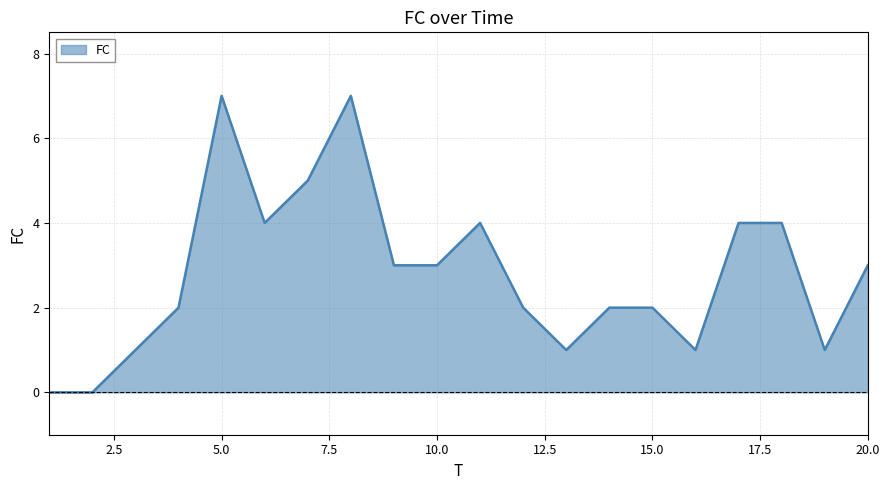

What is the difference between the maximum and minimum values?

7